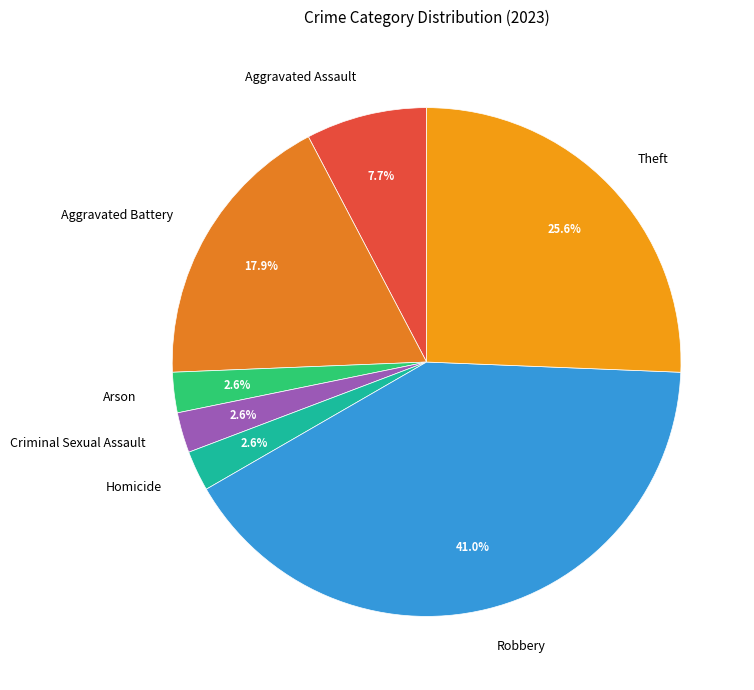

Approximately how many times larger is the value at Theft compared to Aggravated Assault?

3.3